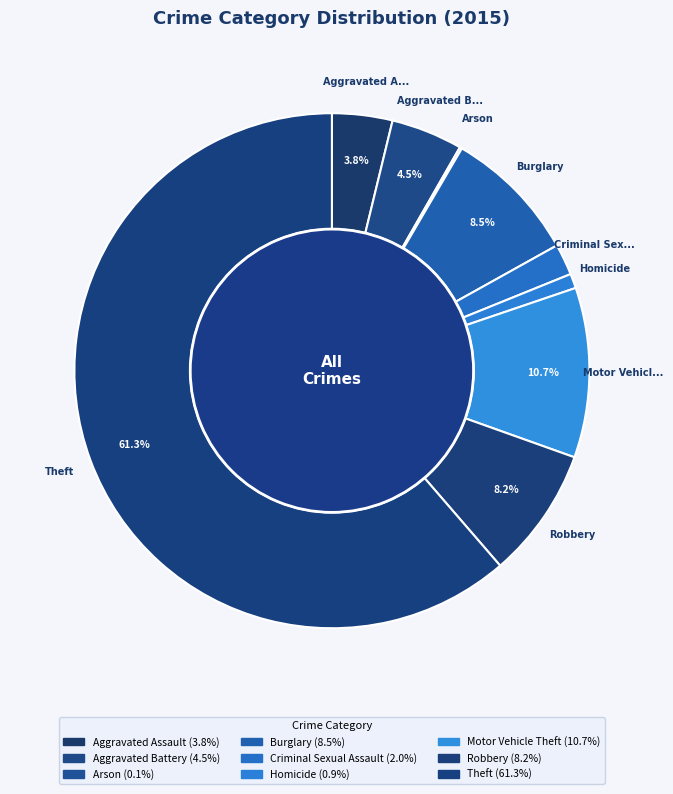

Combined, do Burglary and Criminal Sexual Assault account for over 50%?

No